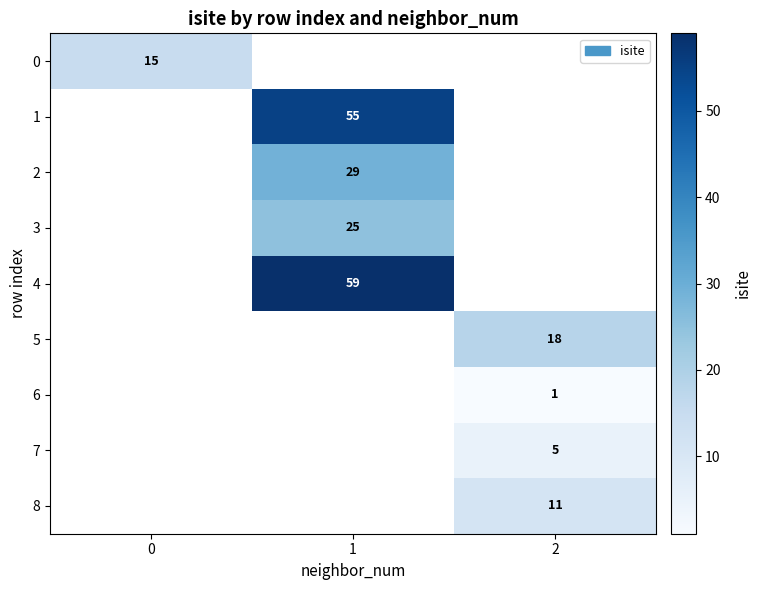

What is the smallest value displayed?

1.0